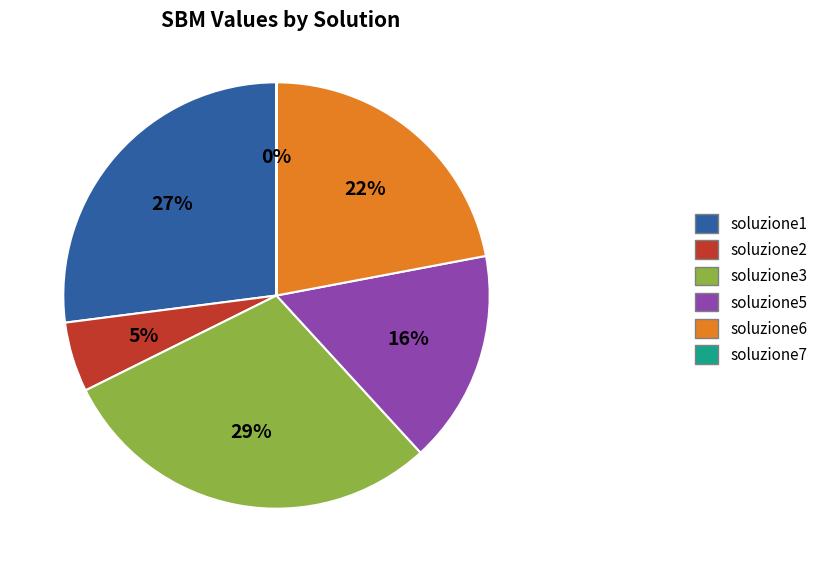

Is it true that soluzione3 is 44% of the pie?

False